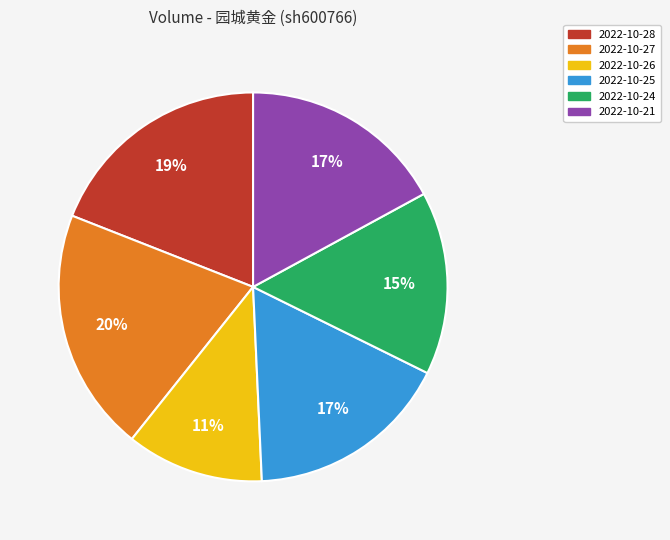

Is the sum of 2022-10-25 and 2022-10-26 greater than half?

No